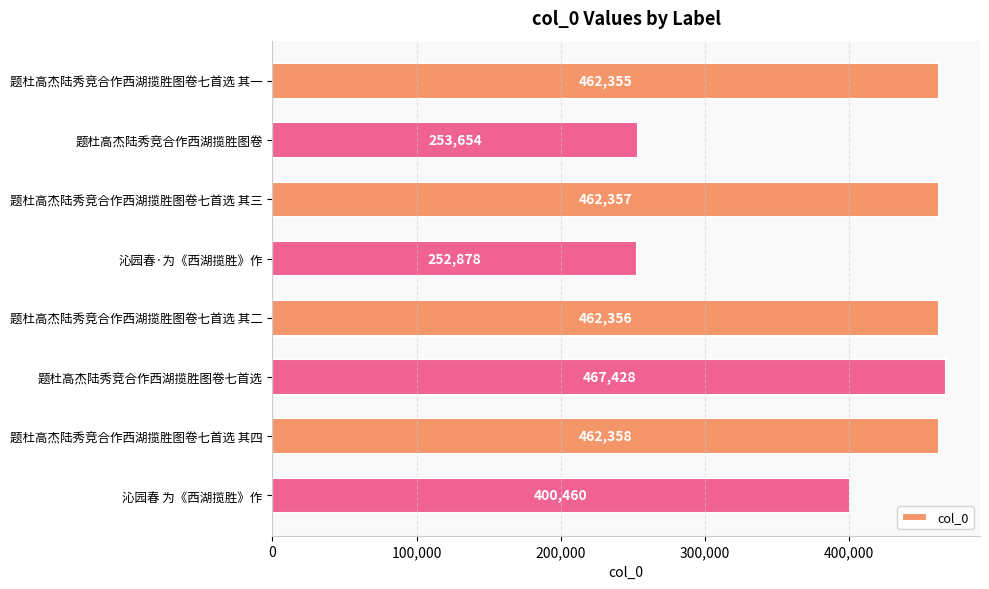

How many series are shown in this chart?

1